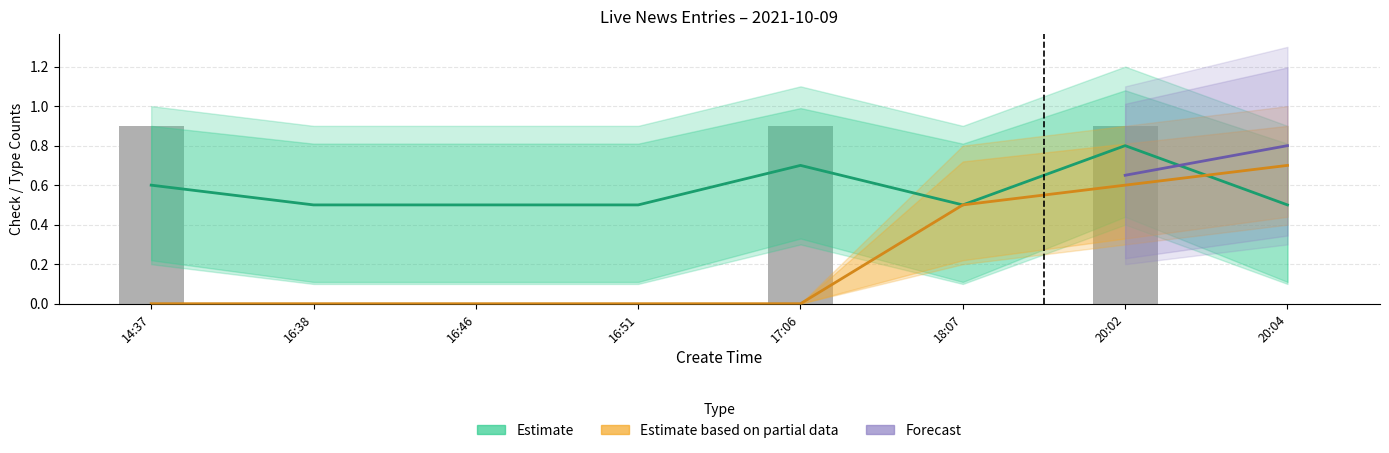

True or false: type has a value of 0 at 14:37.

True